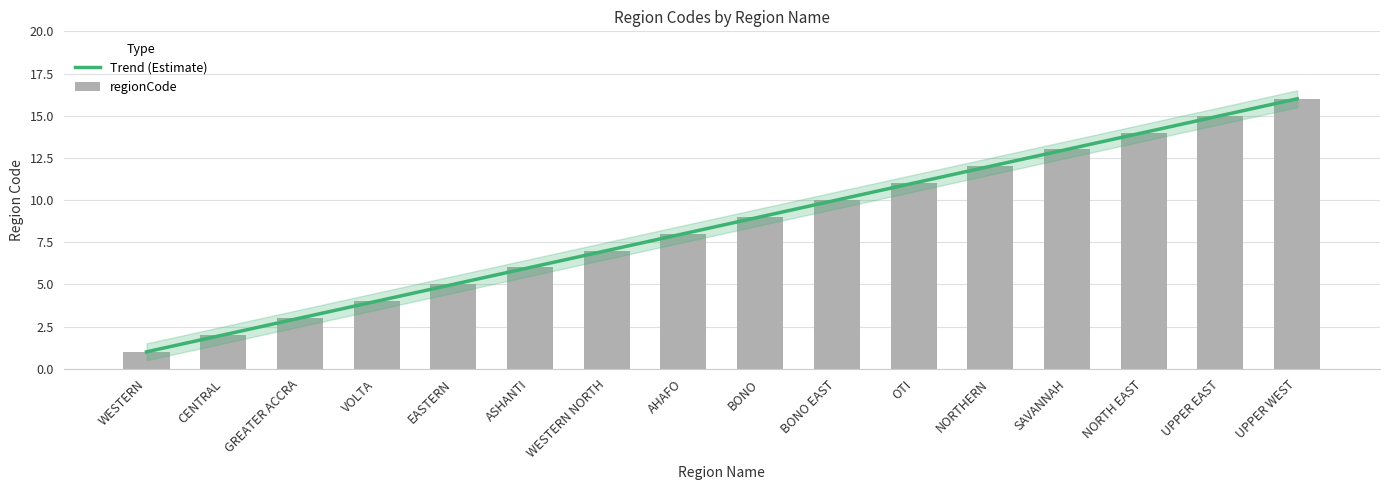

What is the sum of all values?

136